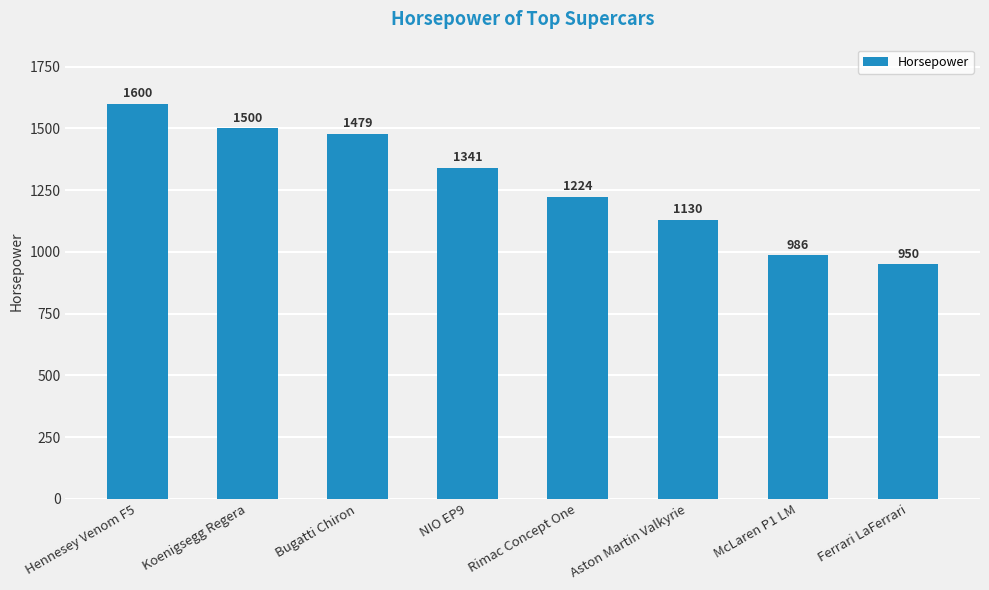

What is the label of the 2nd bar from the left?

Koenigsegg Regera